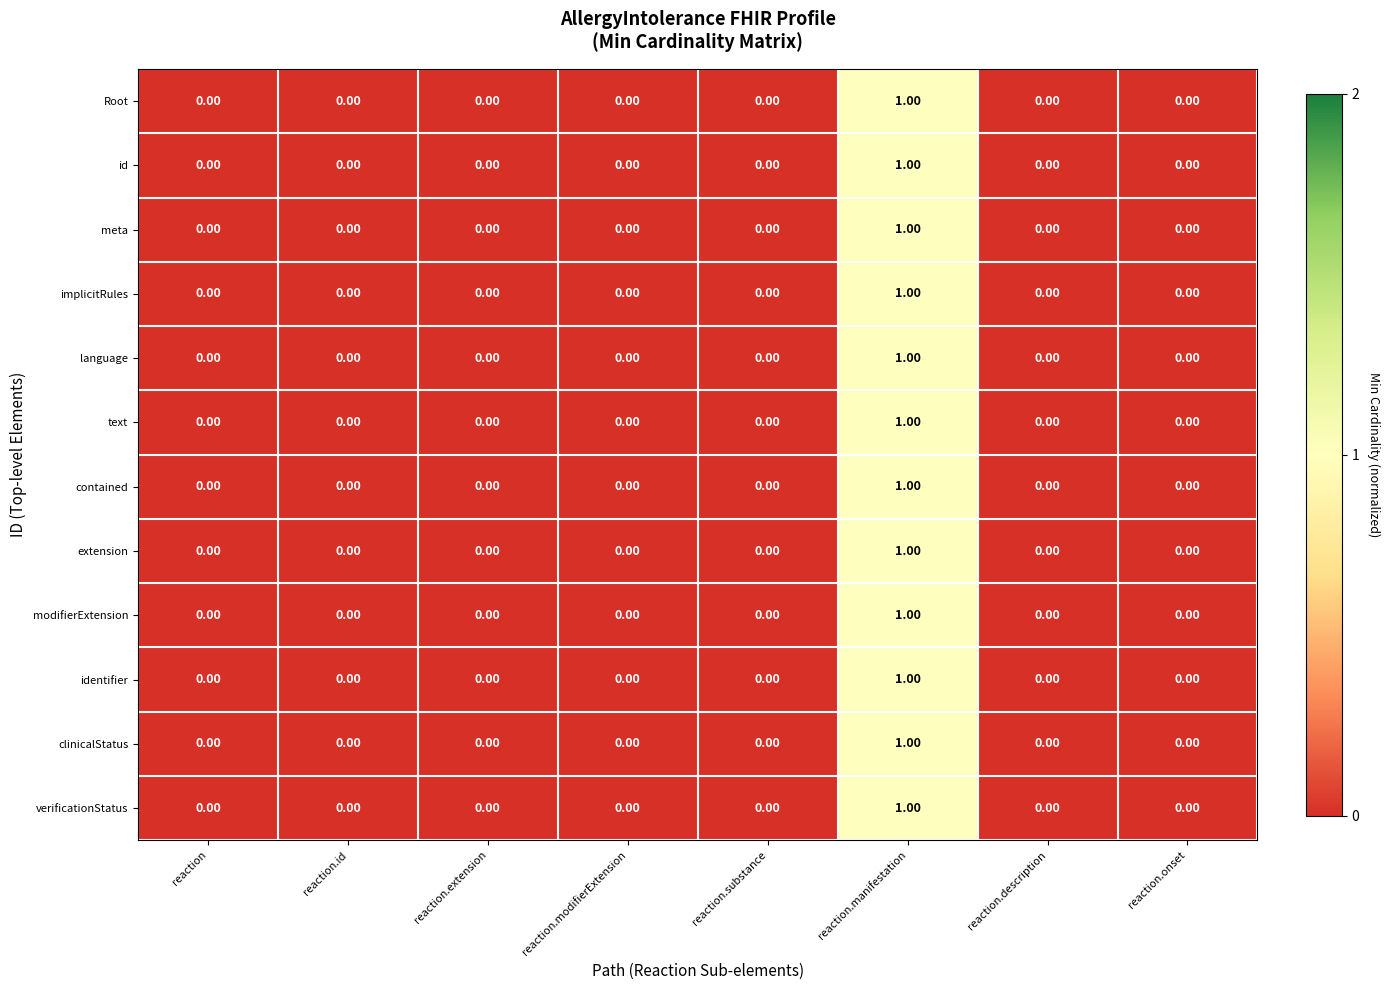

At which category is the sum across all series the highest?

reaction.manifestation